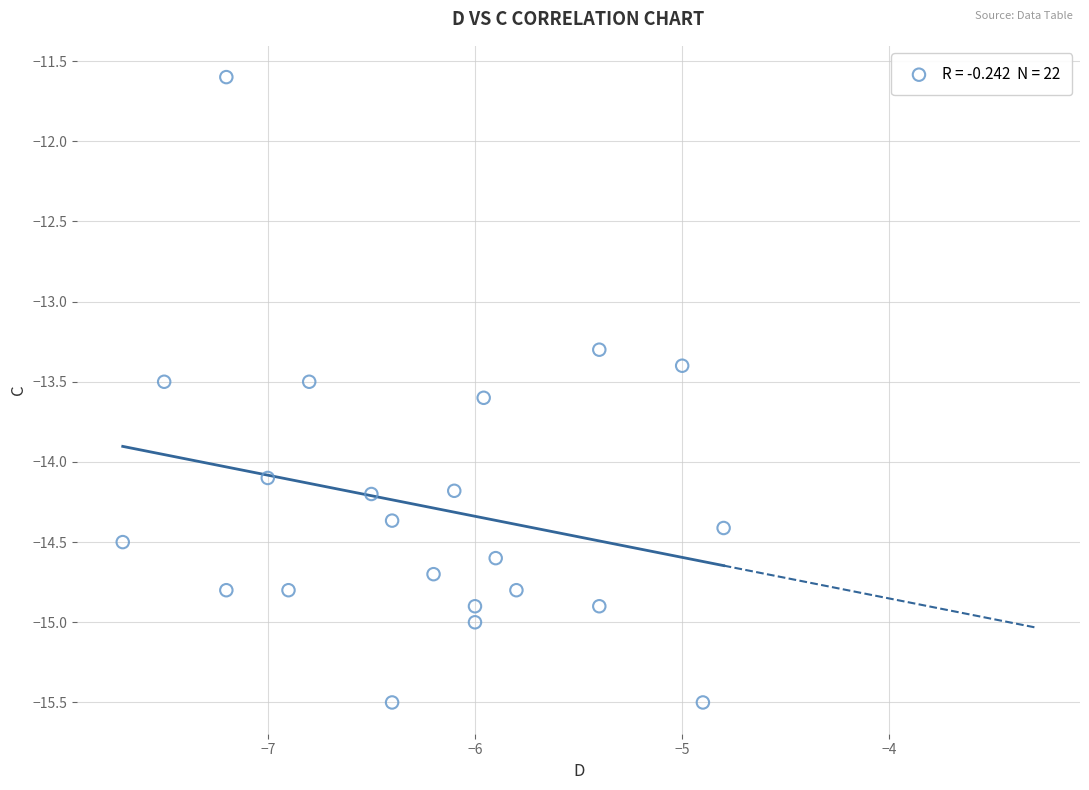

What Y value in the scatter plot is closest to -13?

-13.3